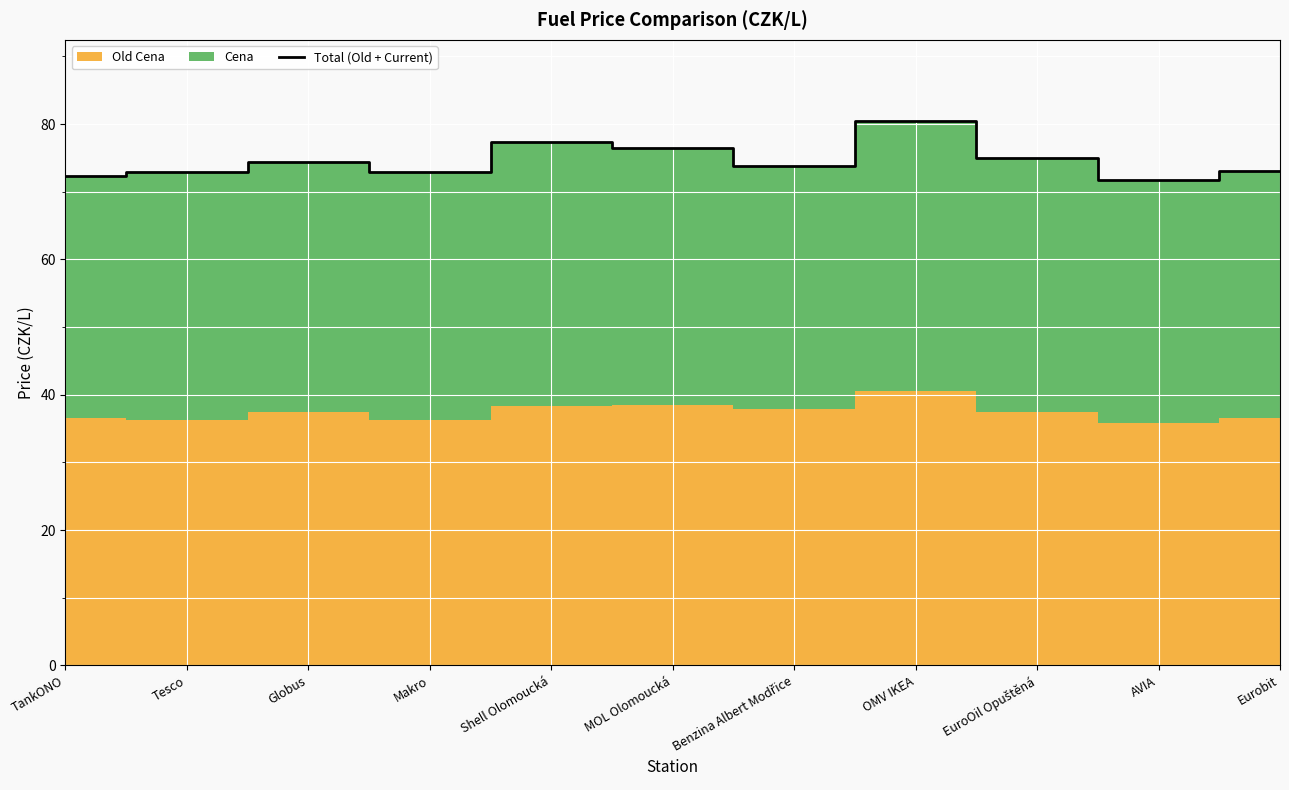

Reading left to right, what are all the values shown in this chart?

72.4	73.0	74.4	73.0	77.3	76.4	73.8	80.4	75.0	71.8	73.0